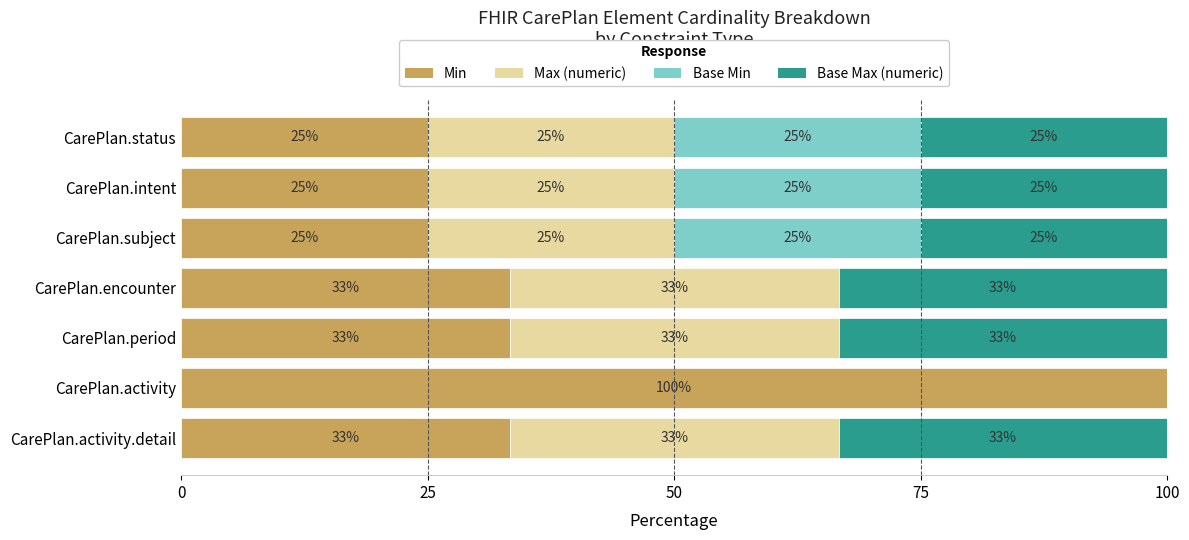

What value does the Min series have at CarePlan.activity?

100.0